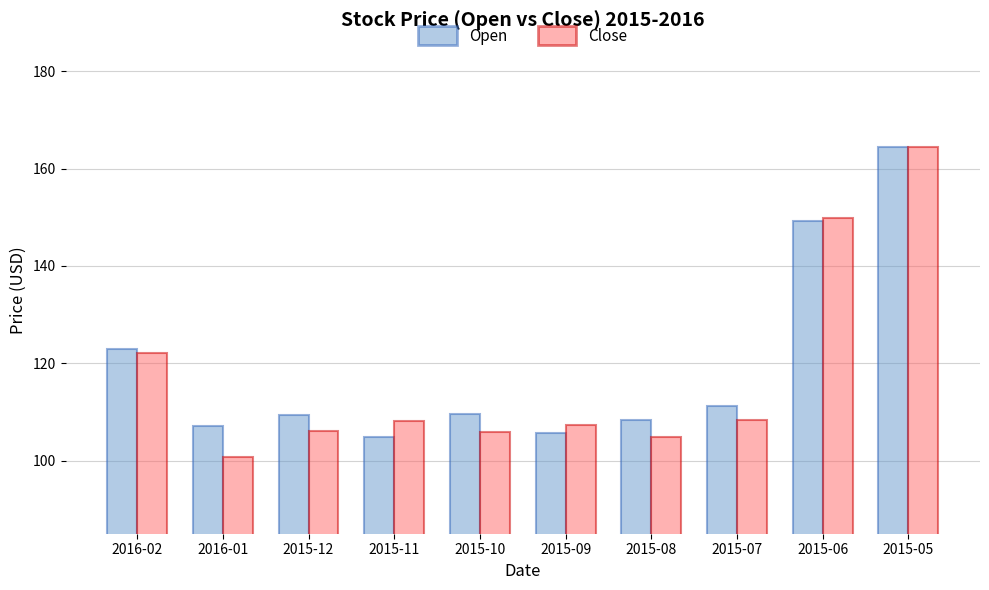

Is it true that Open equals 227.3 at 2015-06?

False